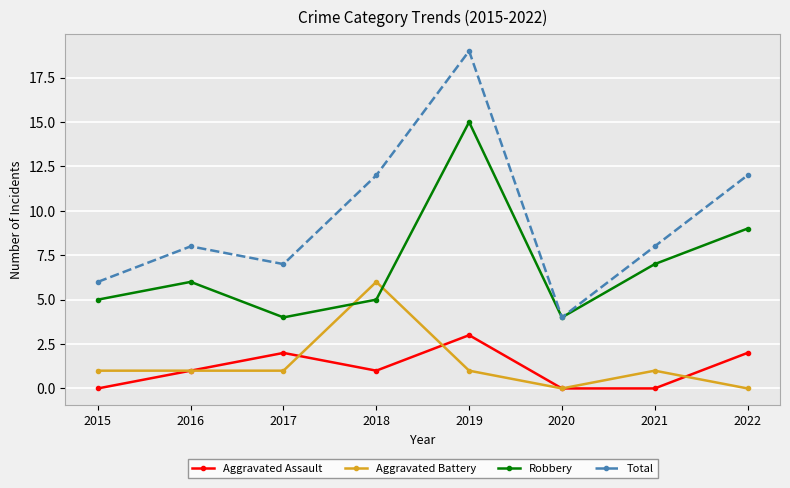

Reading left to right, list all the values displayed in this chart.

Aggravated Assault: 0	1	2	1	3	0	0	2
Aggravated Battery: 1	1	1	6	1	0	1	0
Robbery: 5	6	4	5	15	4	7	9
Total: 6	8	7	12	19	4	8	12